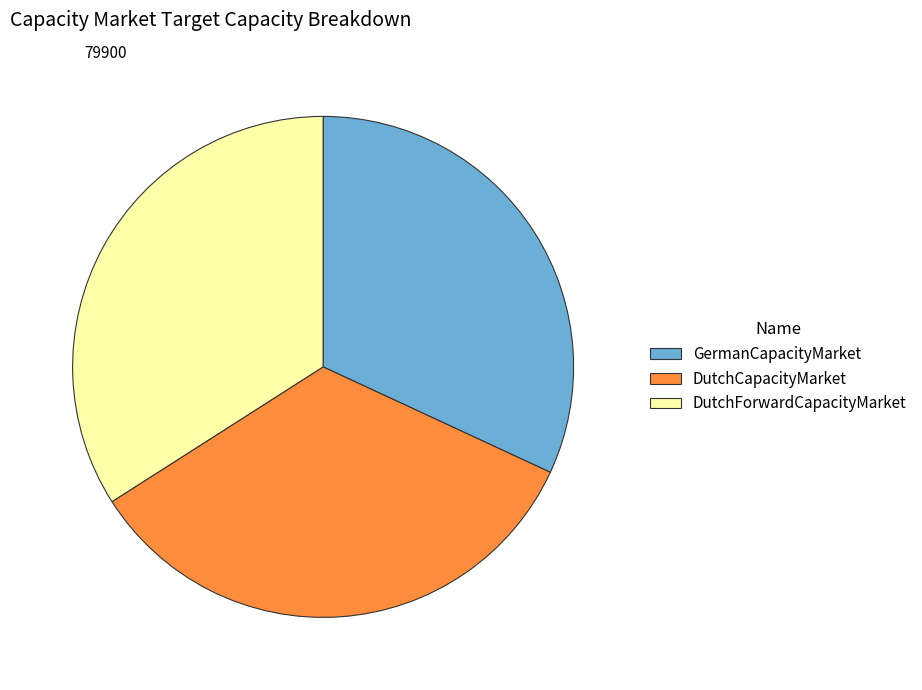

Which category has the smallest portion of the pie?

GermanCapacityMarket